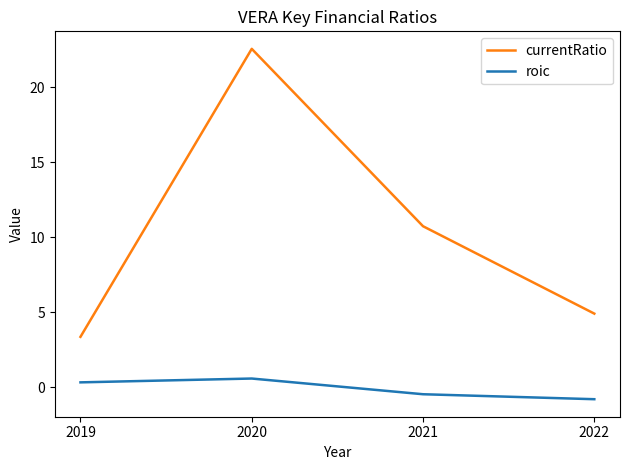

How many positive values does the roic series have?

2